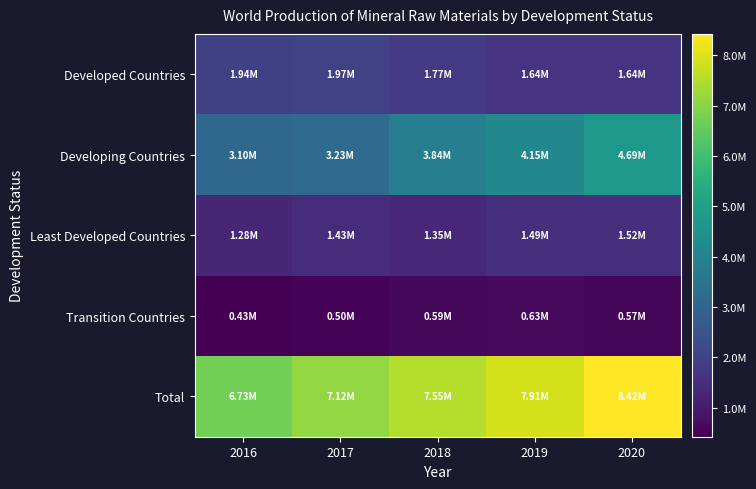

Which has a higher value, 2019 or 2020?

2019